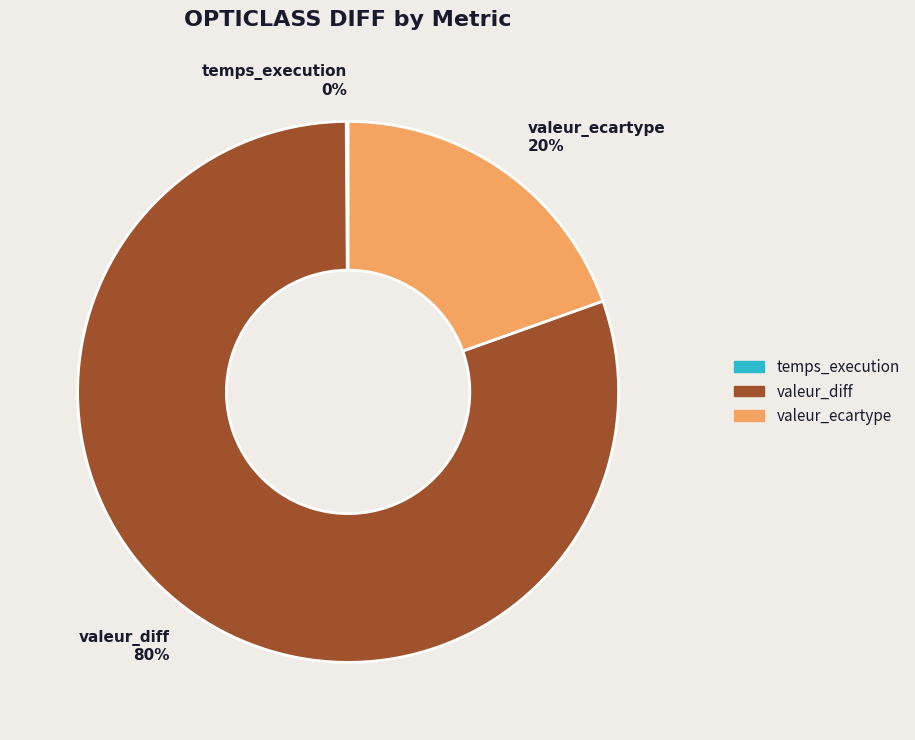

Which category has the biggest portion of the pie?

valeur_diff